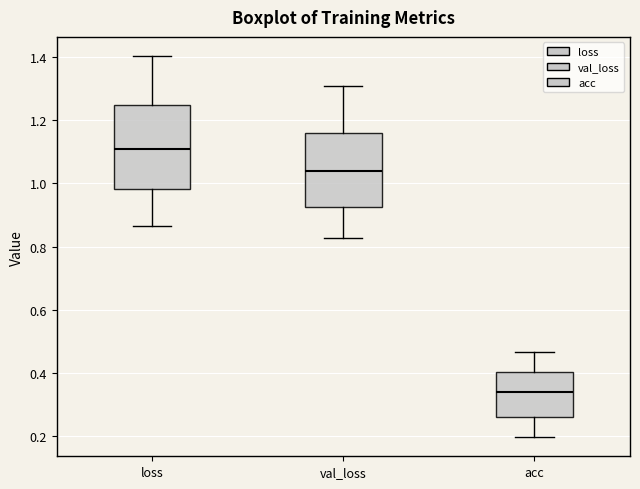

Which box is the tallest, from its lower edge to its upper edge?

loss